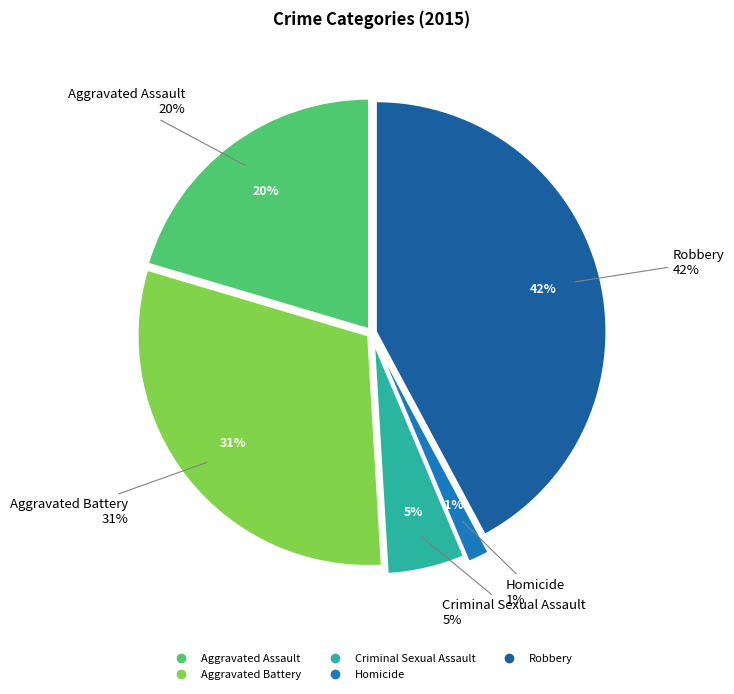

Is Aggravated Assault the majority of the pie?

No